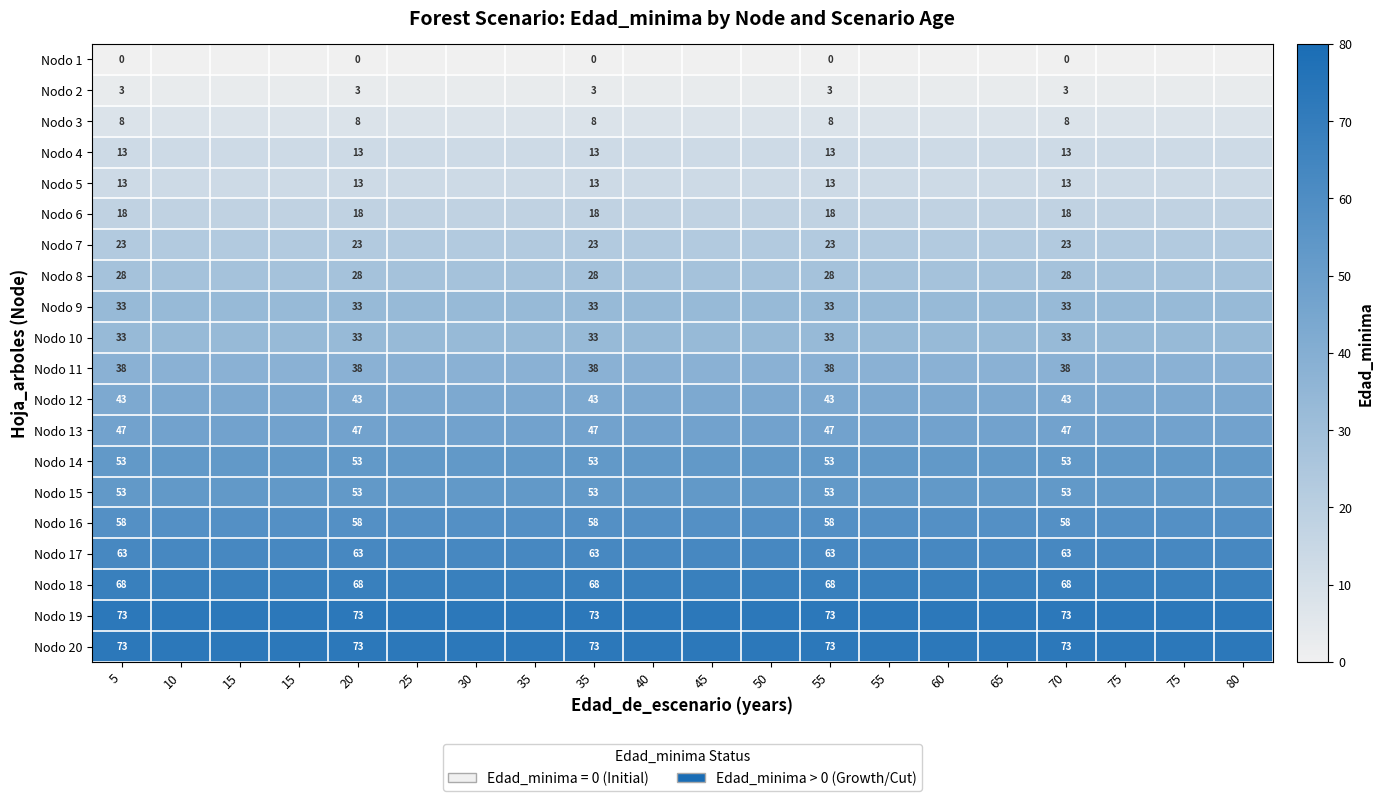

What is the spread (max minus min) of values at 55?

73